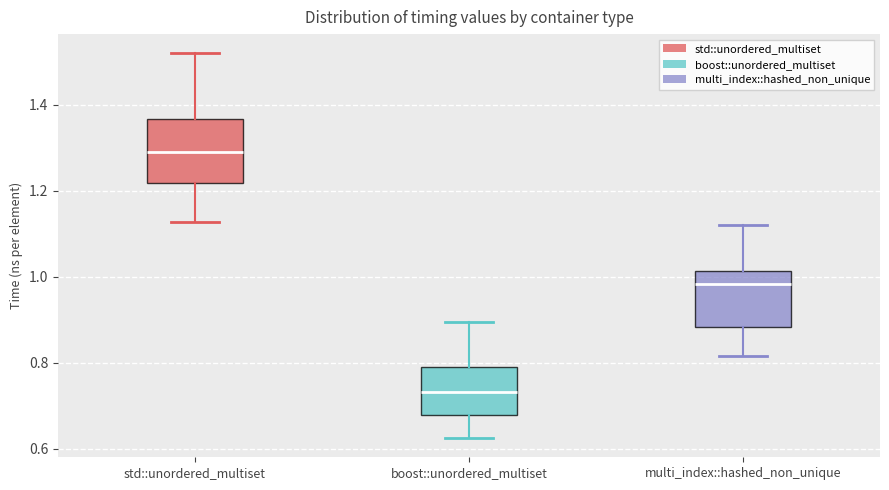

Reading left to right, read every box against the y-axis: the position of its median line, the range the box covers, and the ends of its whiskers. The values are not printed on the chart, so give them approximately, as read against the axis.

std::unordered_multiset: median 1.30, box 1.22 to 1.36, whiskers 1.12 to 1.52
boost::unordered_multiset: median 0.74, box 0.68 to 0.78, whiskers 0.62 to 0.90
multi_index::hashed_non_unique: median 0.98, box 0.88 to 1.02, whiskers 0.82 to 1.12